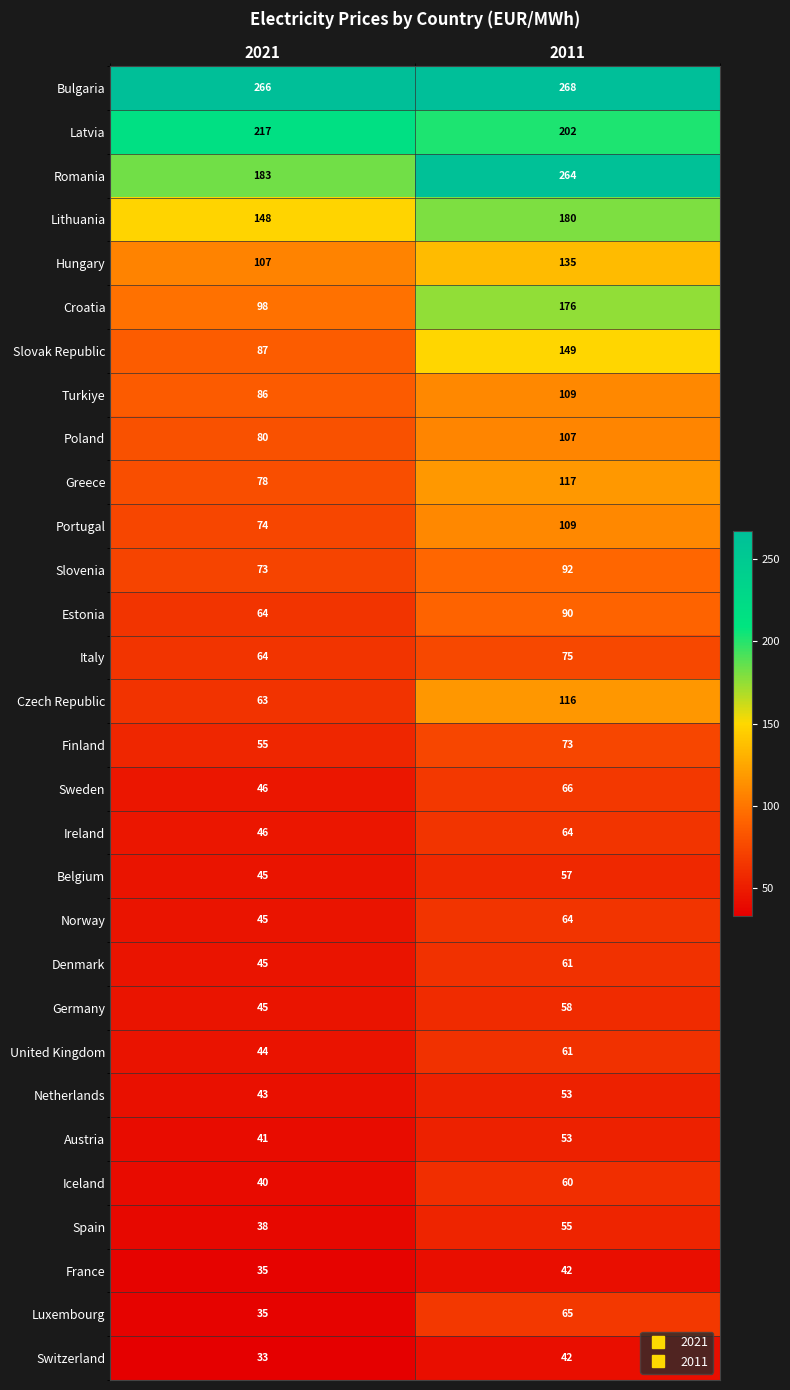

Which category has the highest value across all series?

2011